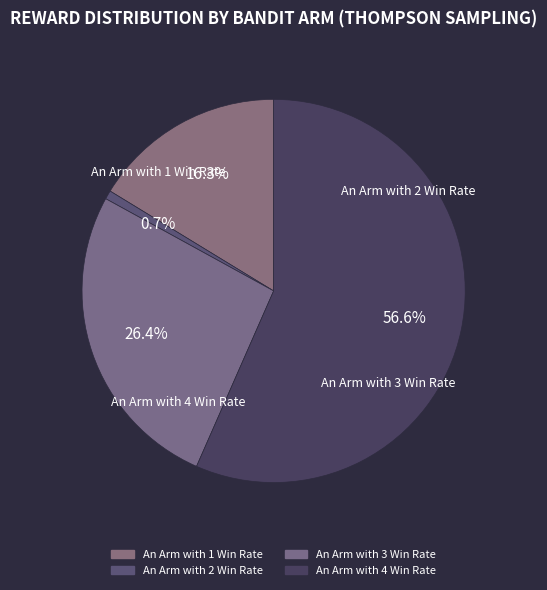

True or false: An Arm with 4 Win Rate accounts for 57% of the total.

True